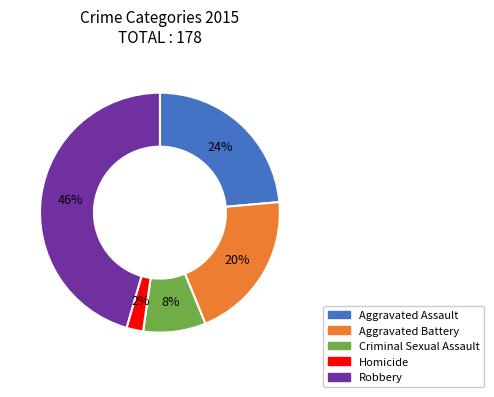

The Criminal Sexual Assault slice represents 8% of the pie. True or false?

True